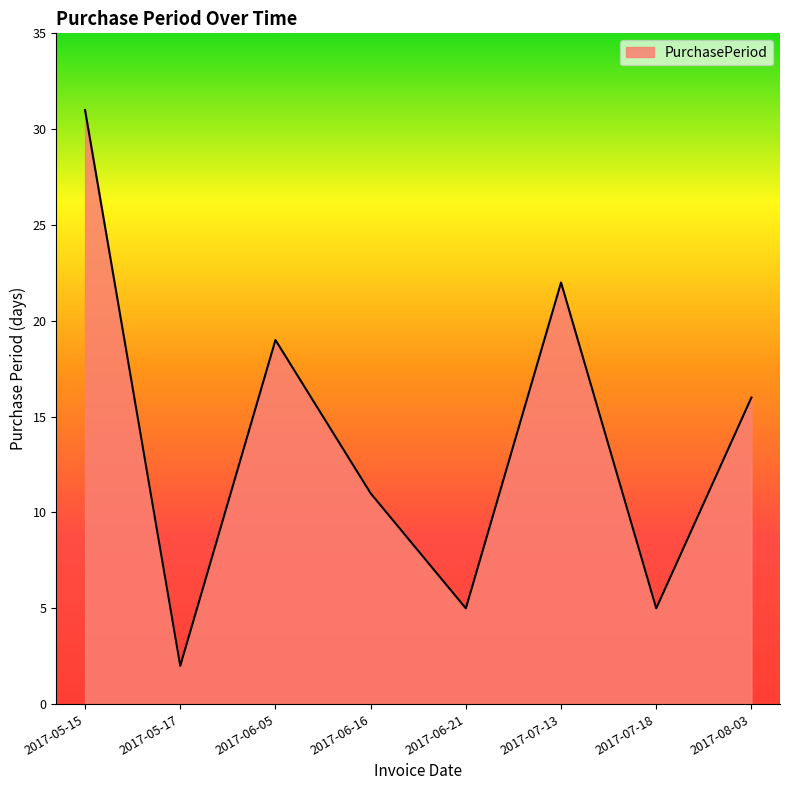

At which category does the data reach its first local peak?

2017-06-05